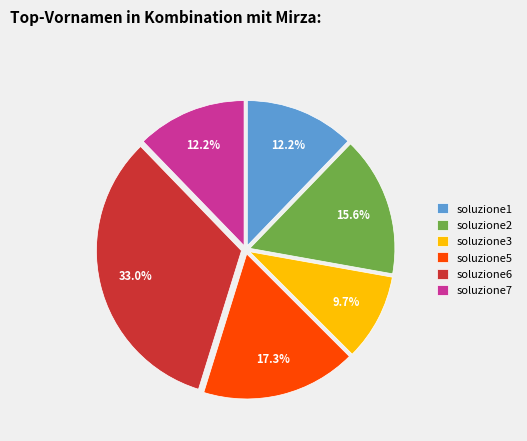

To the nearest percent, what portion does soluzione7 represent?

12%